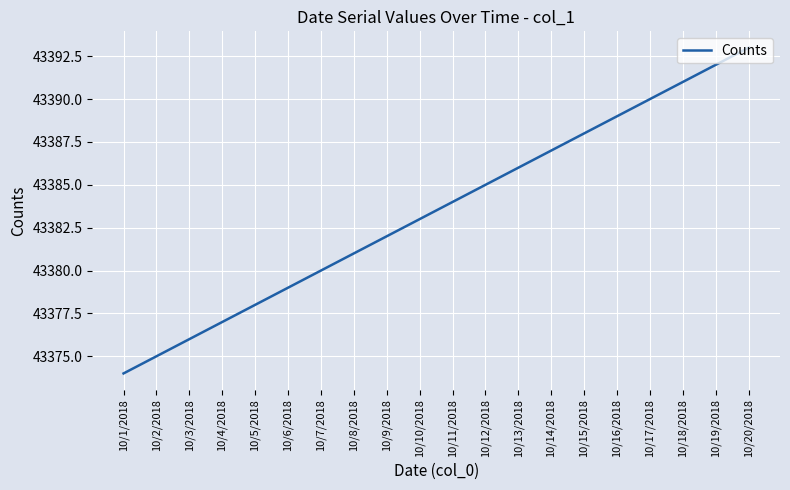

Reading right to left, what are all the values shown in this chart?

43393	43392	43391	43390	43389	43388	43387	43386	43385	43384	43383	43382	43381	43380	43379	43378	43377	43376	43375	43374